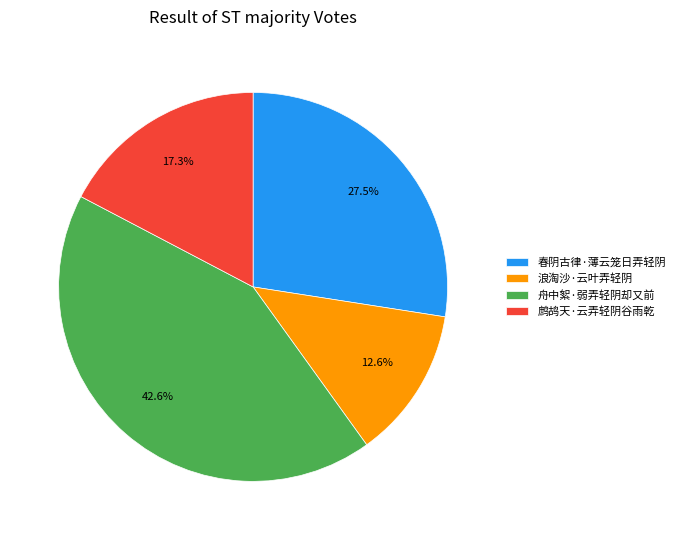

To the nearest percent, what is the average slice percentage?

25%